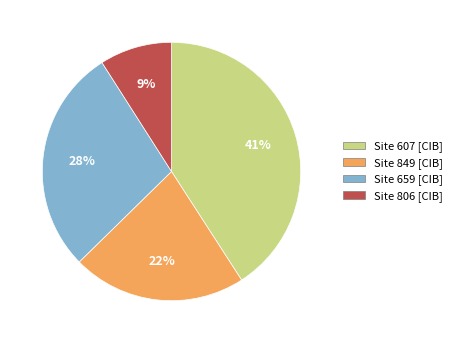

Is there any slice that represents more than half of the pie?

No